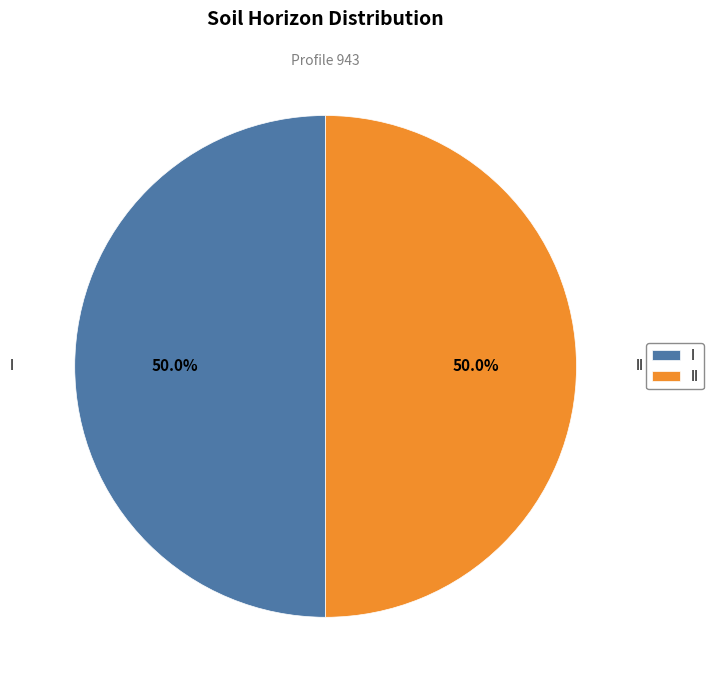

How much of the chart is everything except II?

50.0%